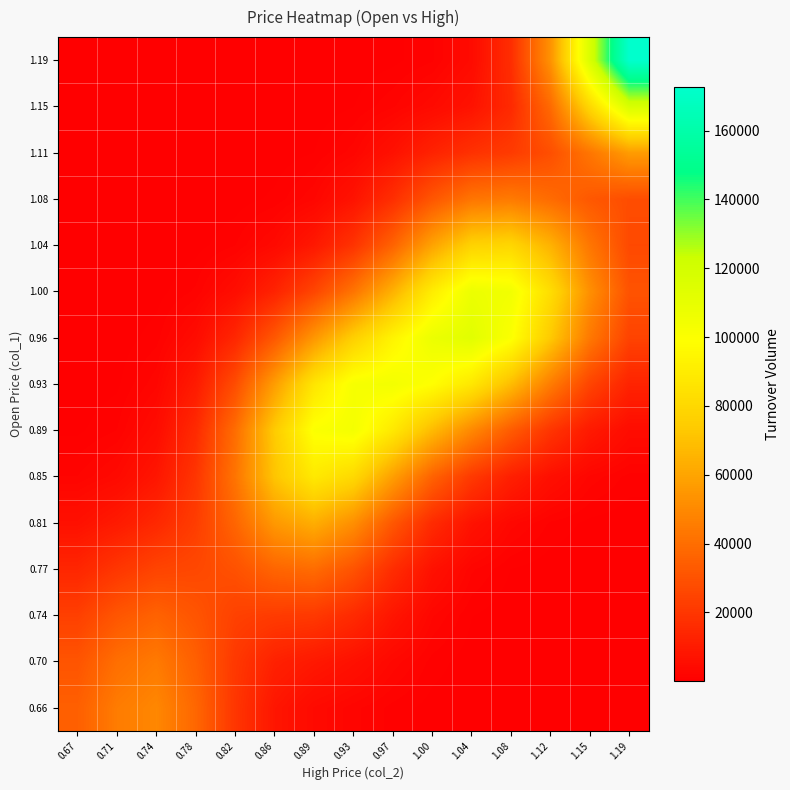

What is the total value across all series at 1.00?

535715.5